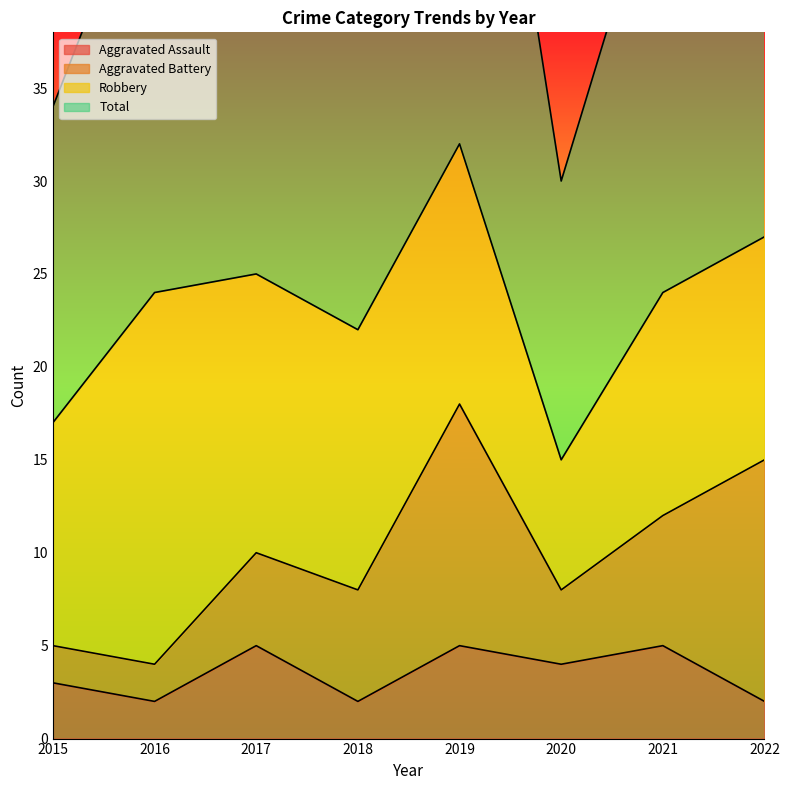

At how many categories does at least one series exceed 19?

8